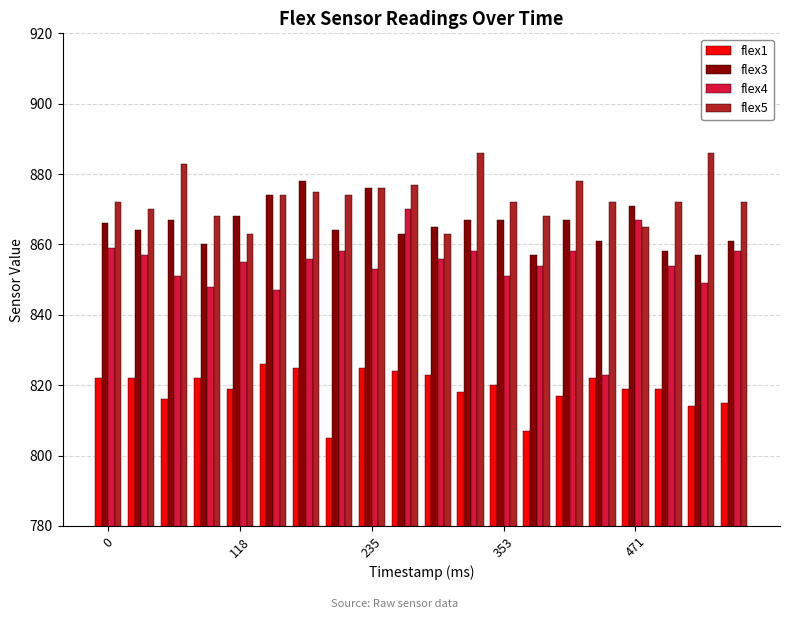

Which series has the largest total across all categories?

flex5